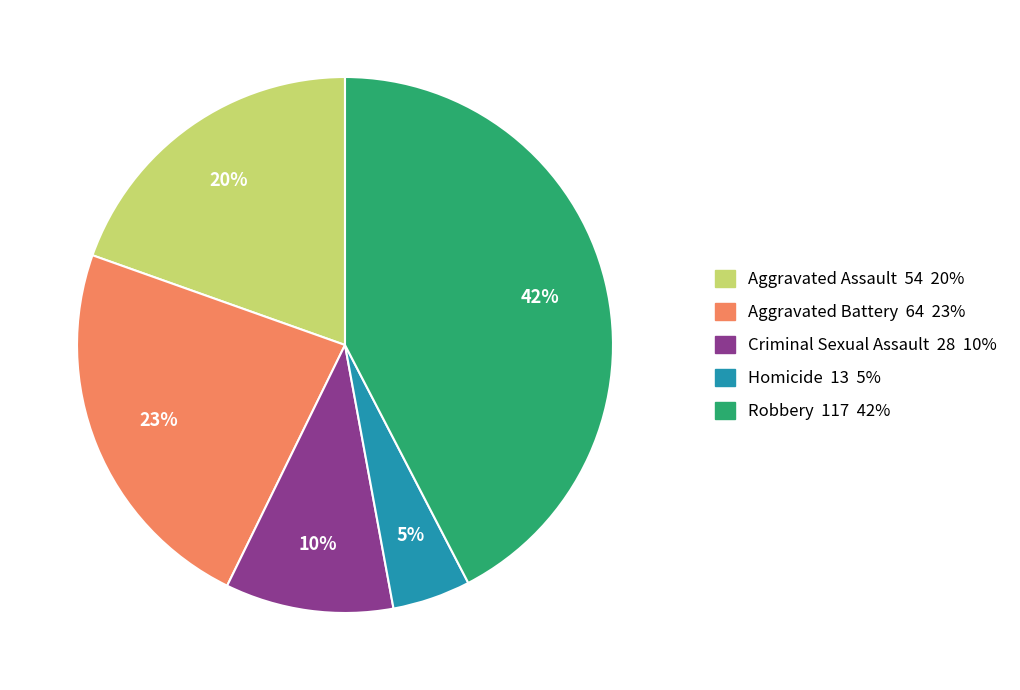

Rank the categories by value from highest to lowest.

Robbery, Aggravated Battery, Aggravated Assault, Criminal Sexual Assault, Homicide